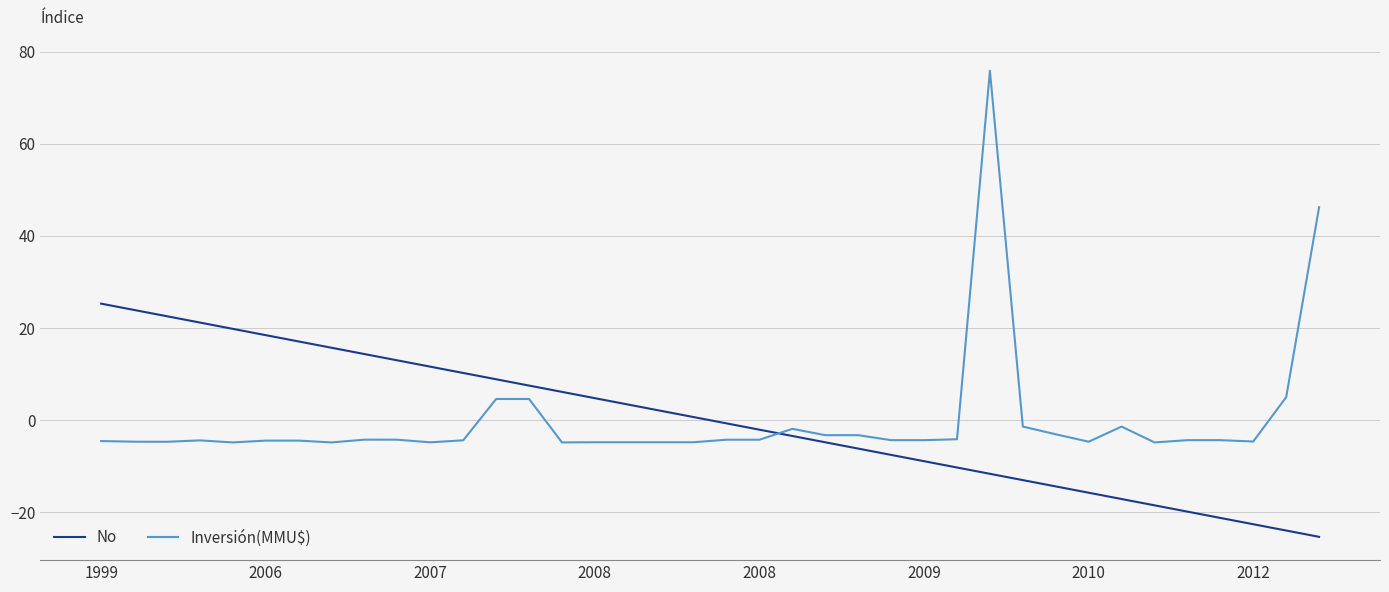

What is the greatest value displayed?

75.8